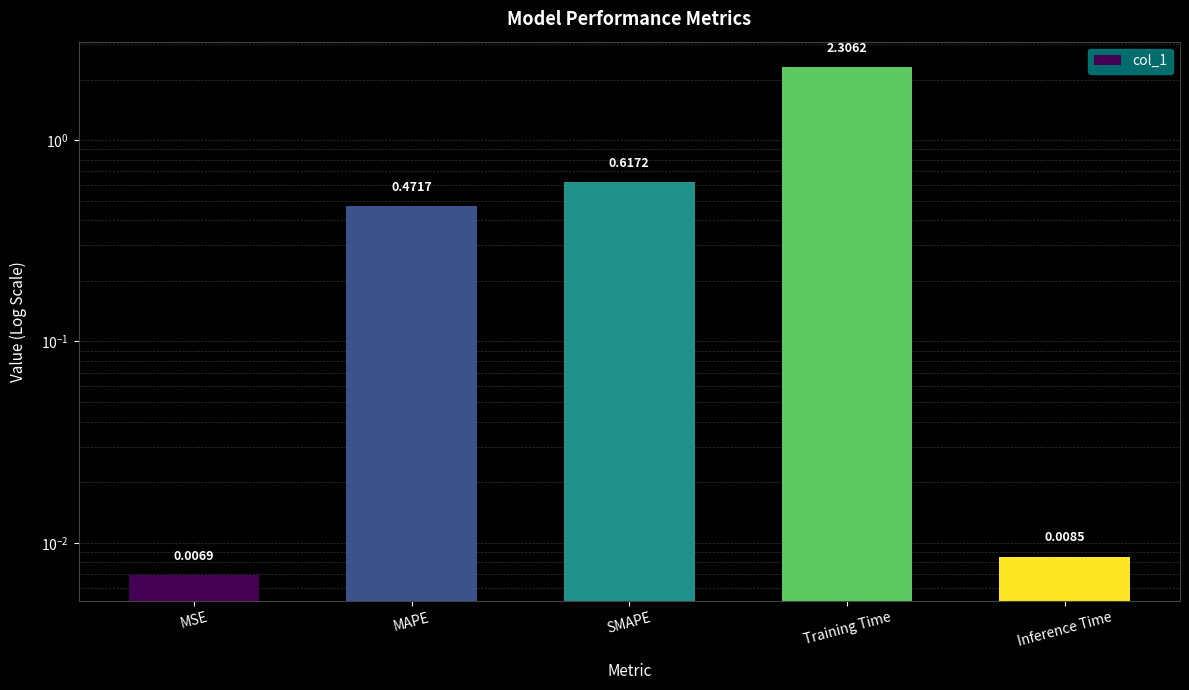

Reading left to right, list all the values displayed in this chart.

0.0	0.5	0.6	2.3	0.0